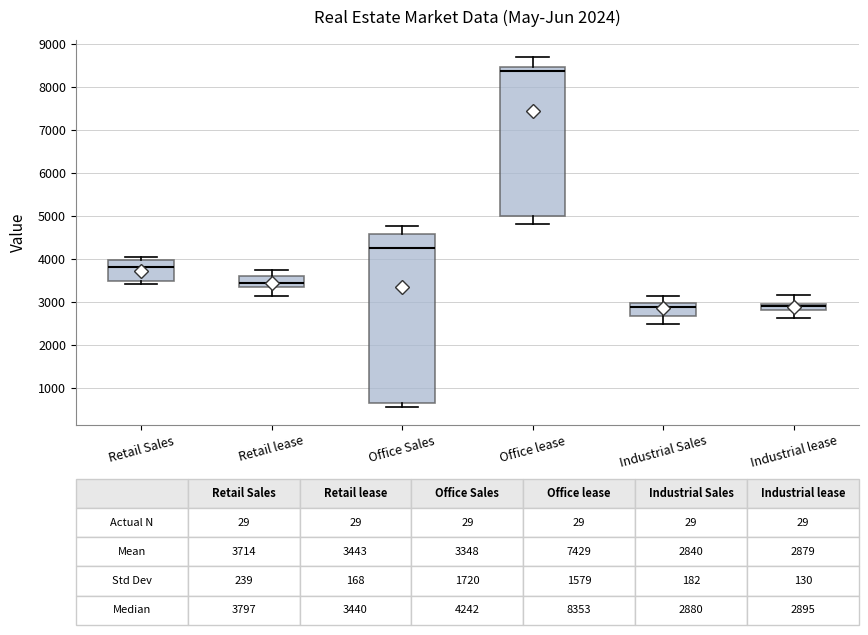

Which box has the highest median line?

Office lease